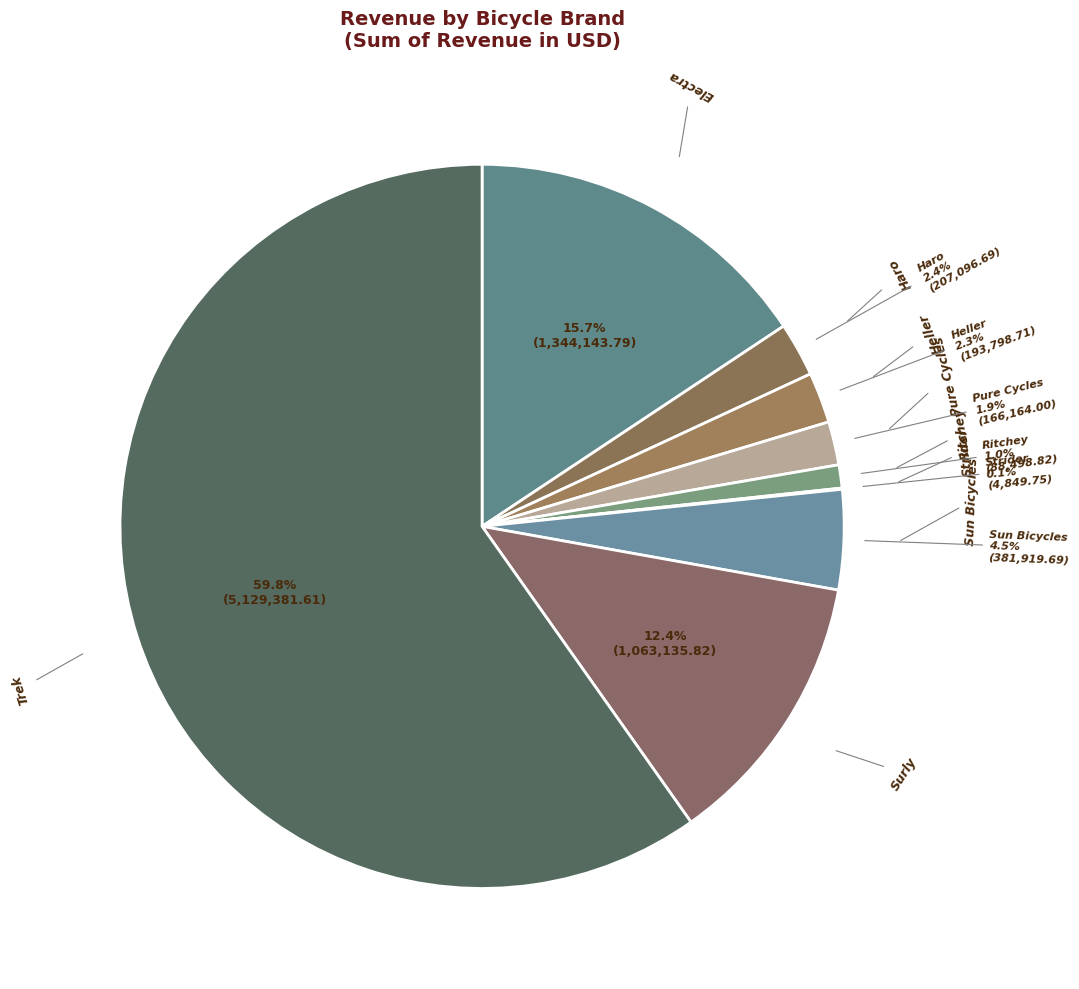

Do Sun Bicycles and Ritchey together represent more than half of the pie?

No